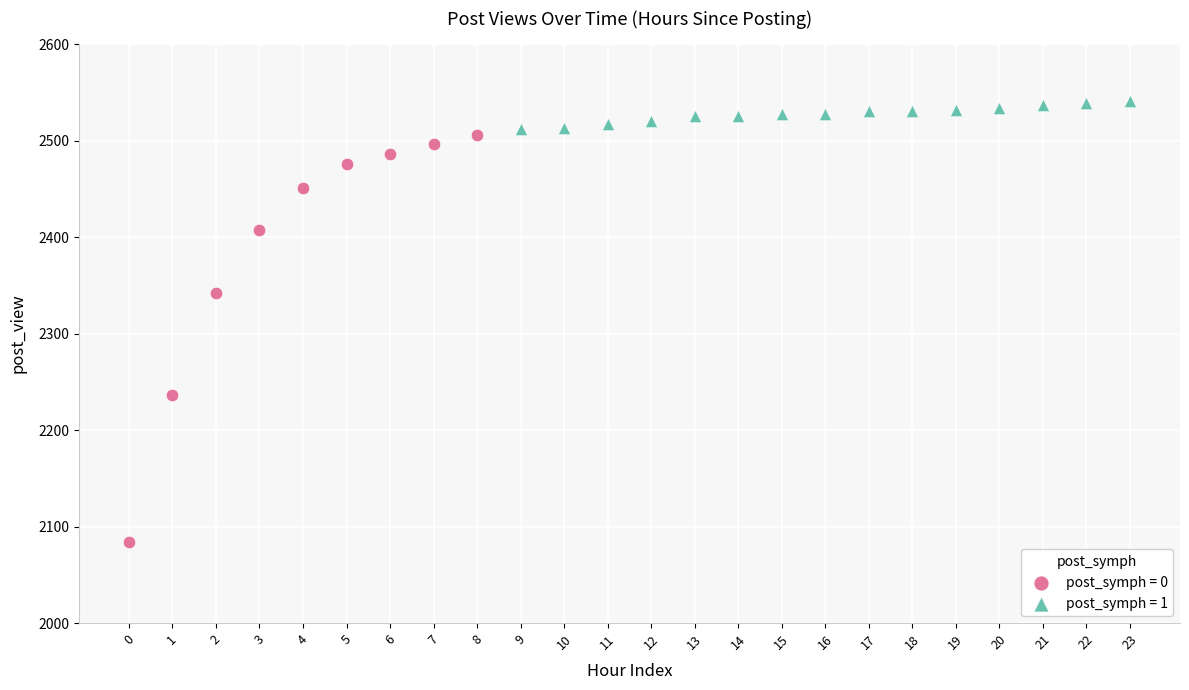

Which series contains the highest Y value?

post_symph = 1